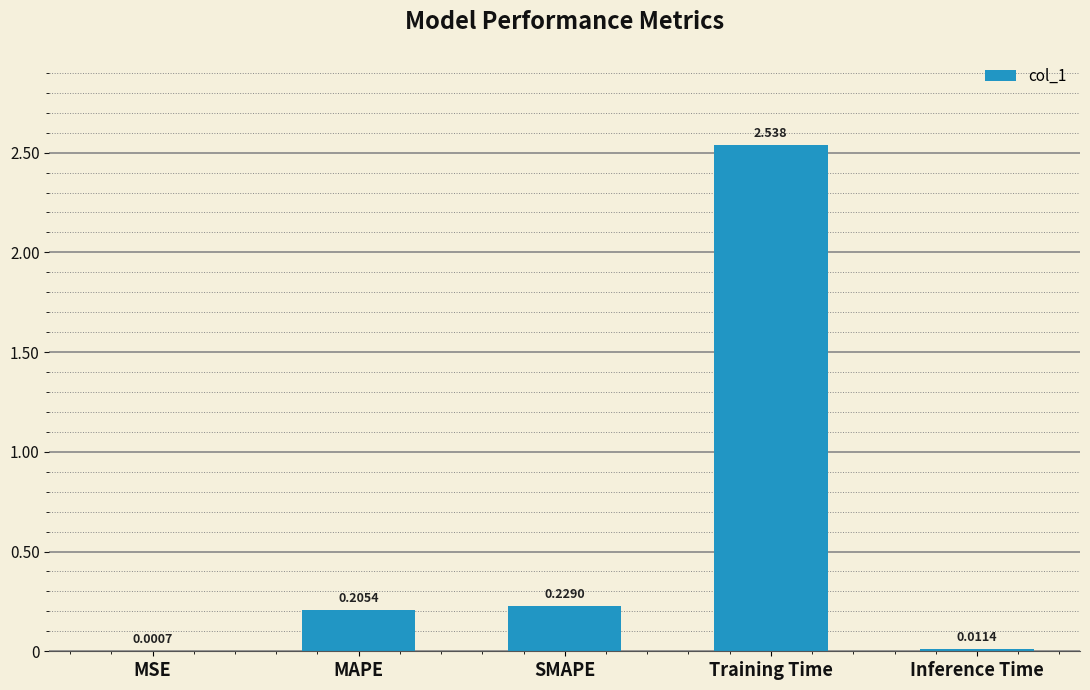

Between SMAPE and MSE, which is larger?

SMAPE